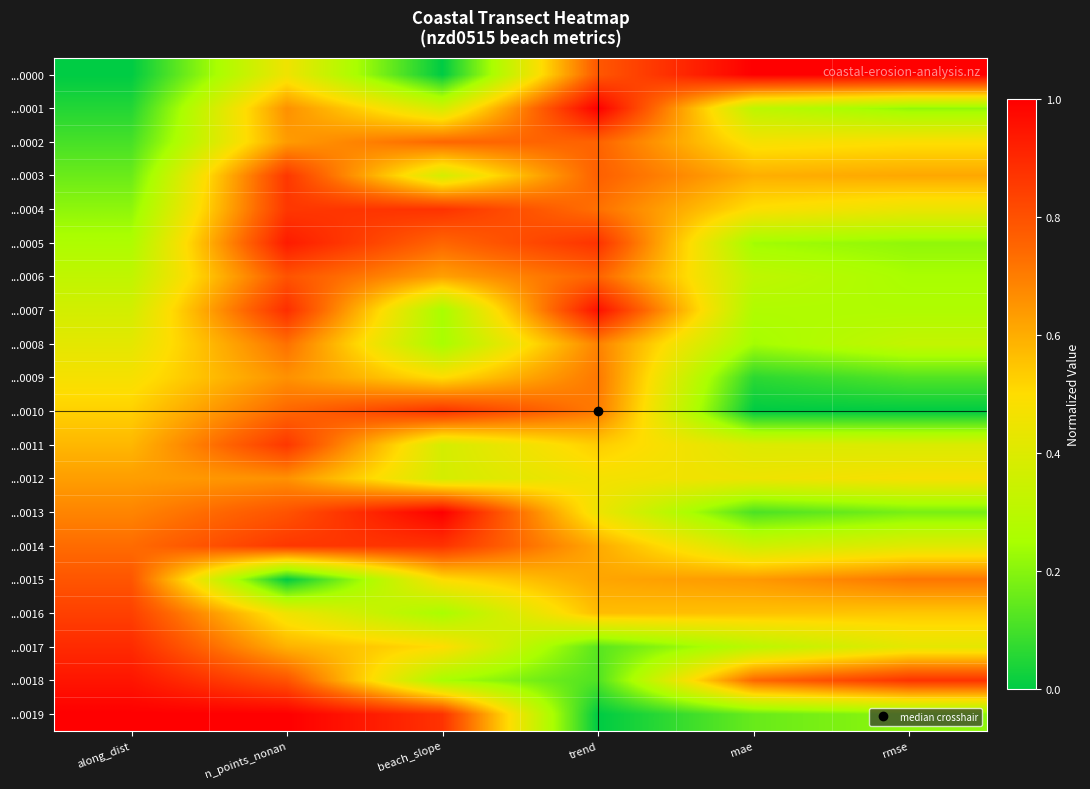

How many data points does each series have?

6